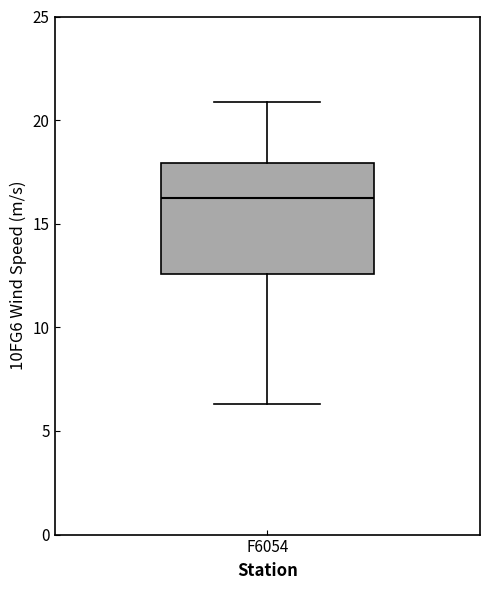

Transcribe this box plot: give where the median line is, the range the box spans, and where the two whiskers end, as read against the y-axis. The values are not printed on the chart, so give them approximately, as read against the axis.

median 16.5, box 12.5 to 18.0, whiskers 6.5 to 21.0